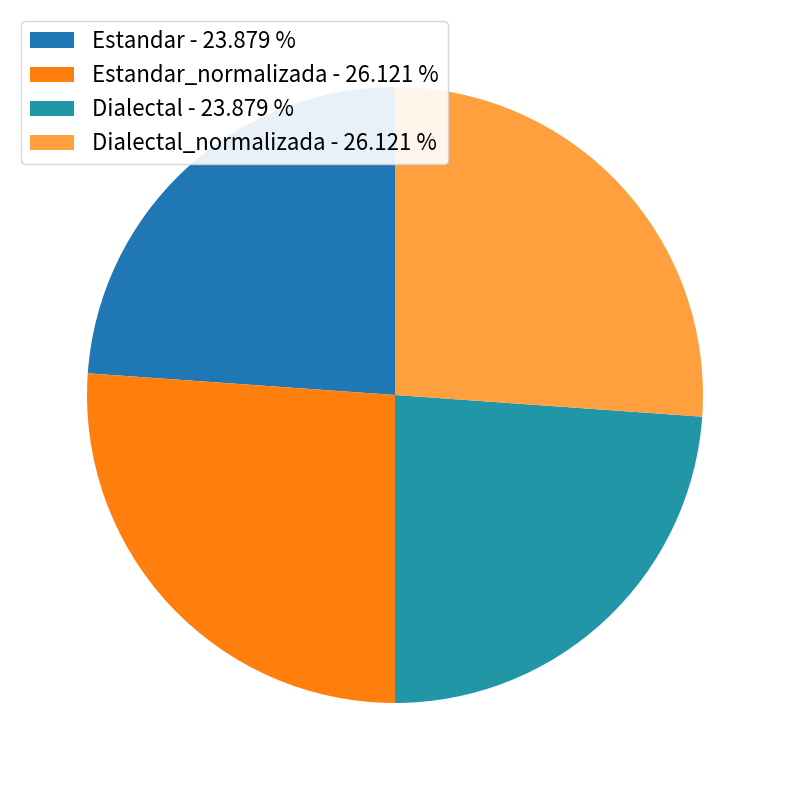

How many slices are in this pie chart?

4